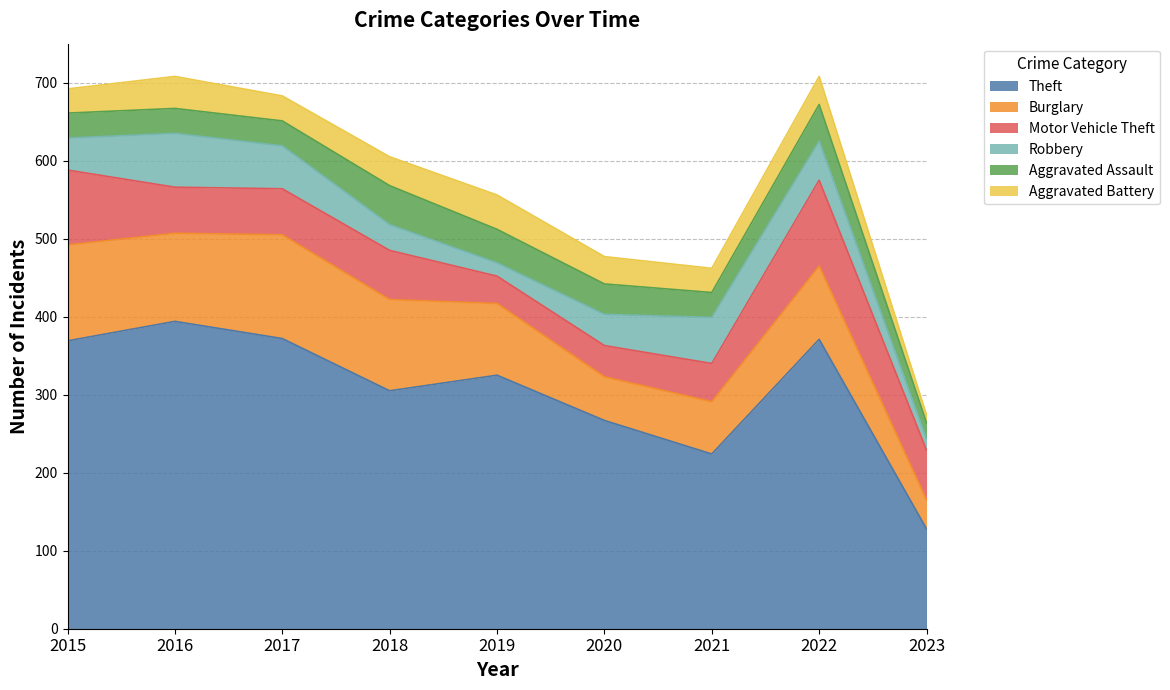

Is the value of Aggravated Battery at 2017 greater than the value of Burglary at 2021?

No